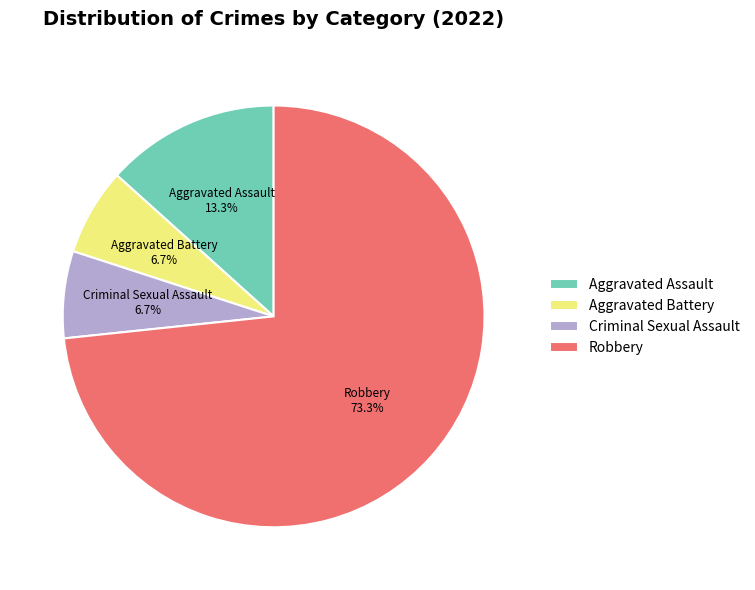

What is the largest slice in the pie chart?

Robbery